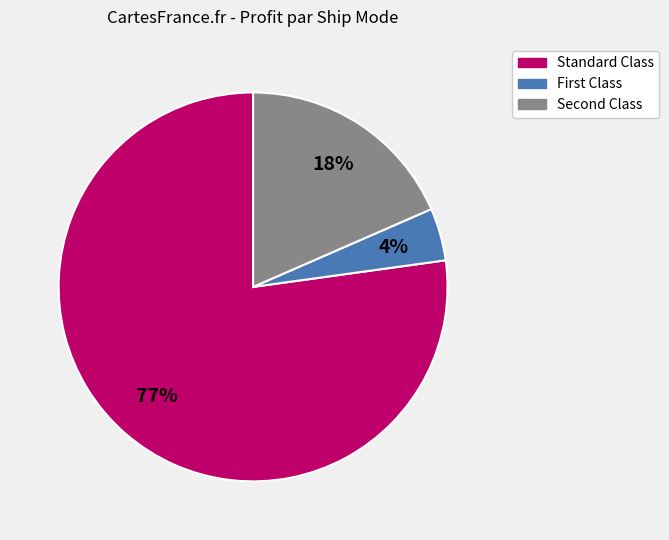

How many slices are in this pie chart?

3